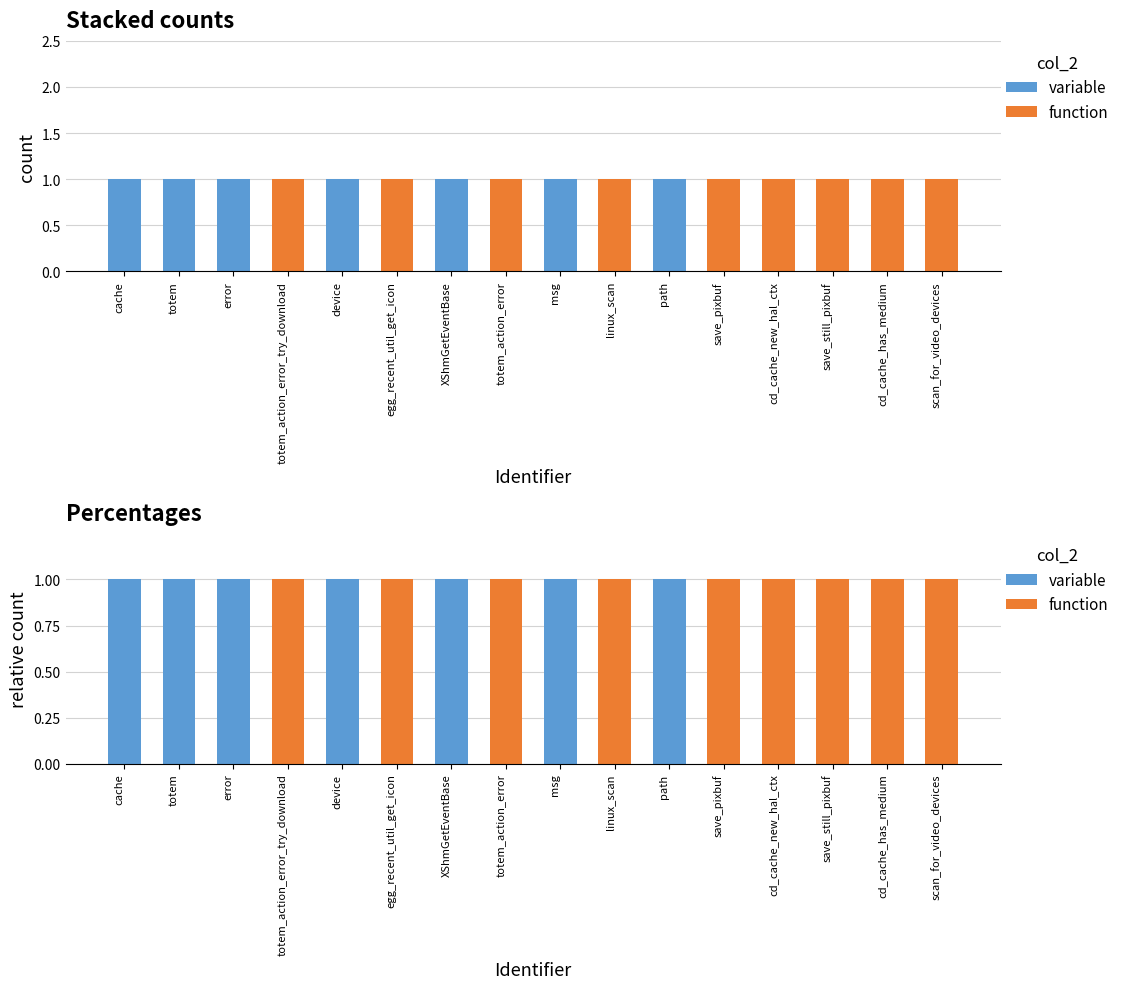

At which label is variable closest to 0?

totem_action_error_try_download